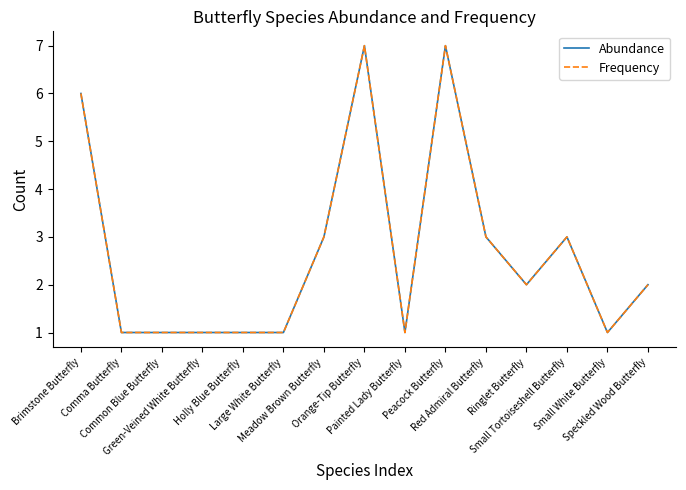

Does the chart display data point markers on the line(s)?

No